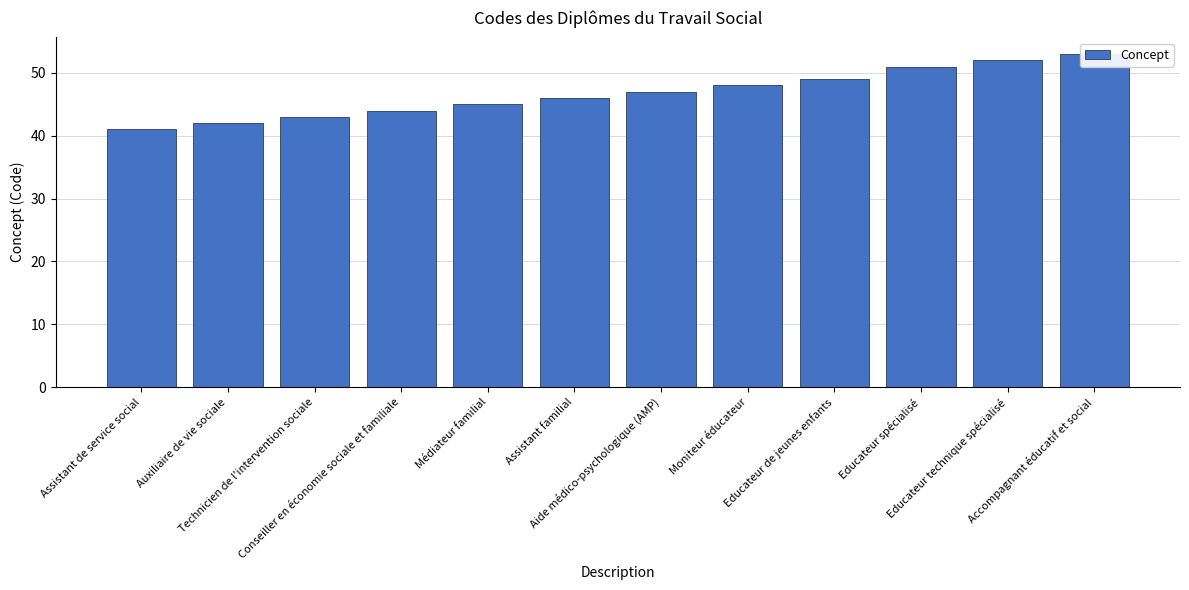

Which label corresponds to the smallest value in the chart?

Assistant de service social